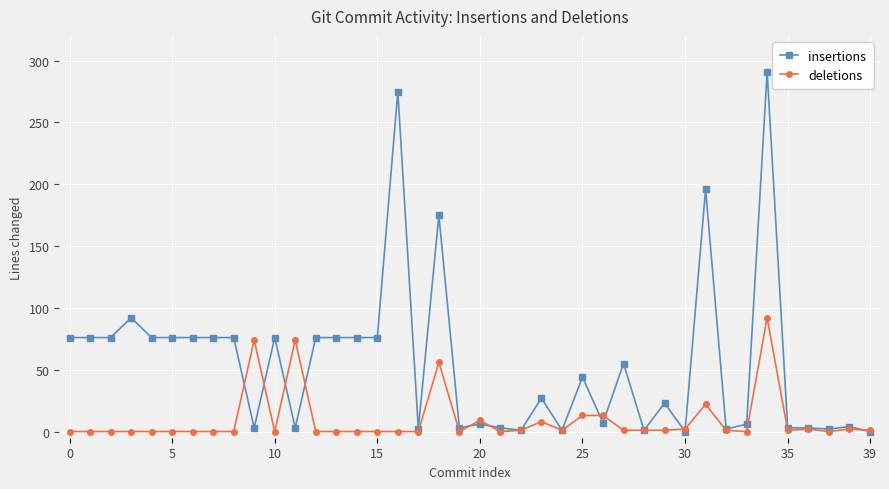

What is the greatest value displayed?

291